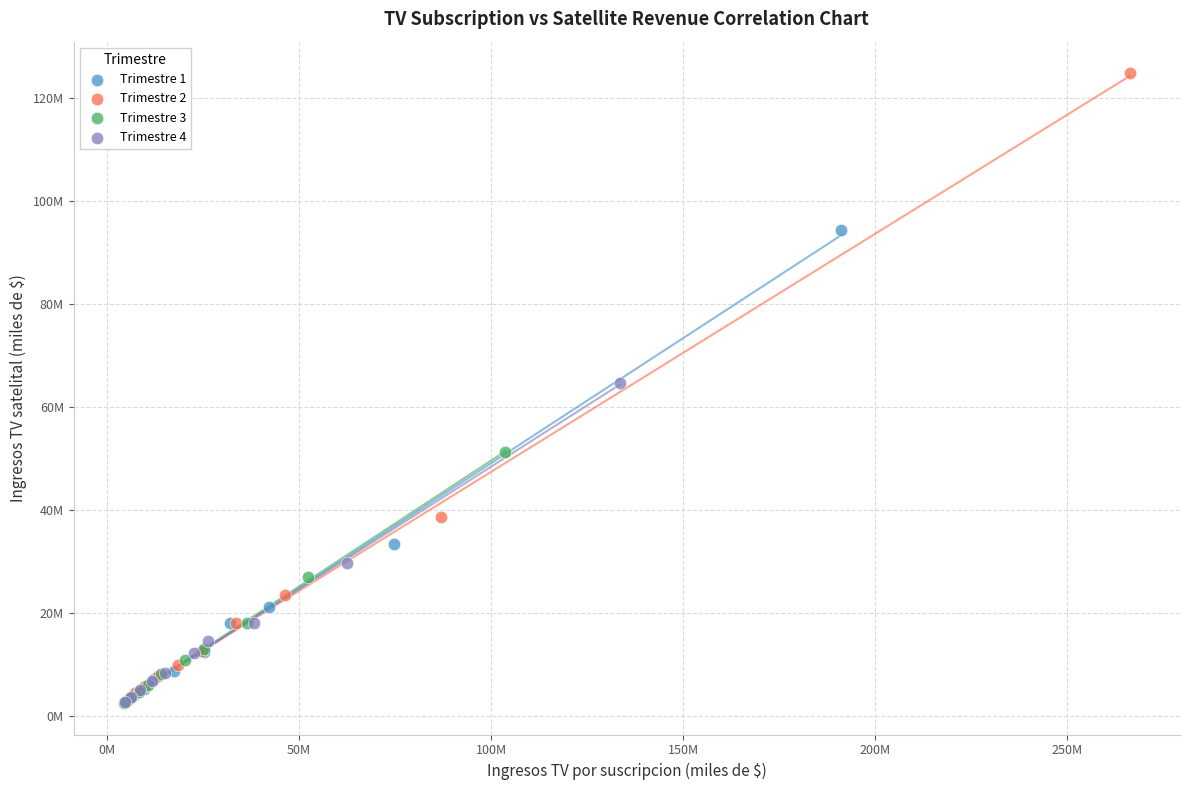

What are all the series names shown in the legend?

Trimestre 1, Trimestre 2, Trimestre 3, Trimestre 4